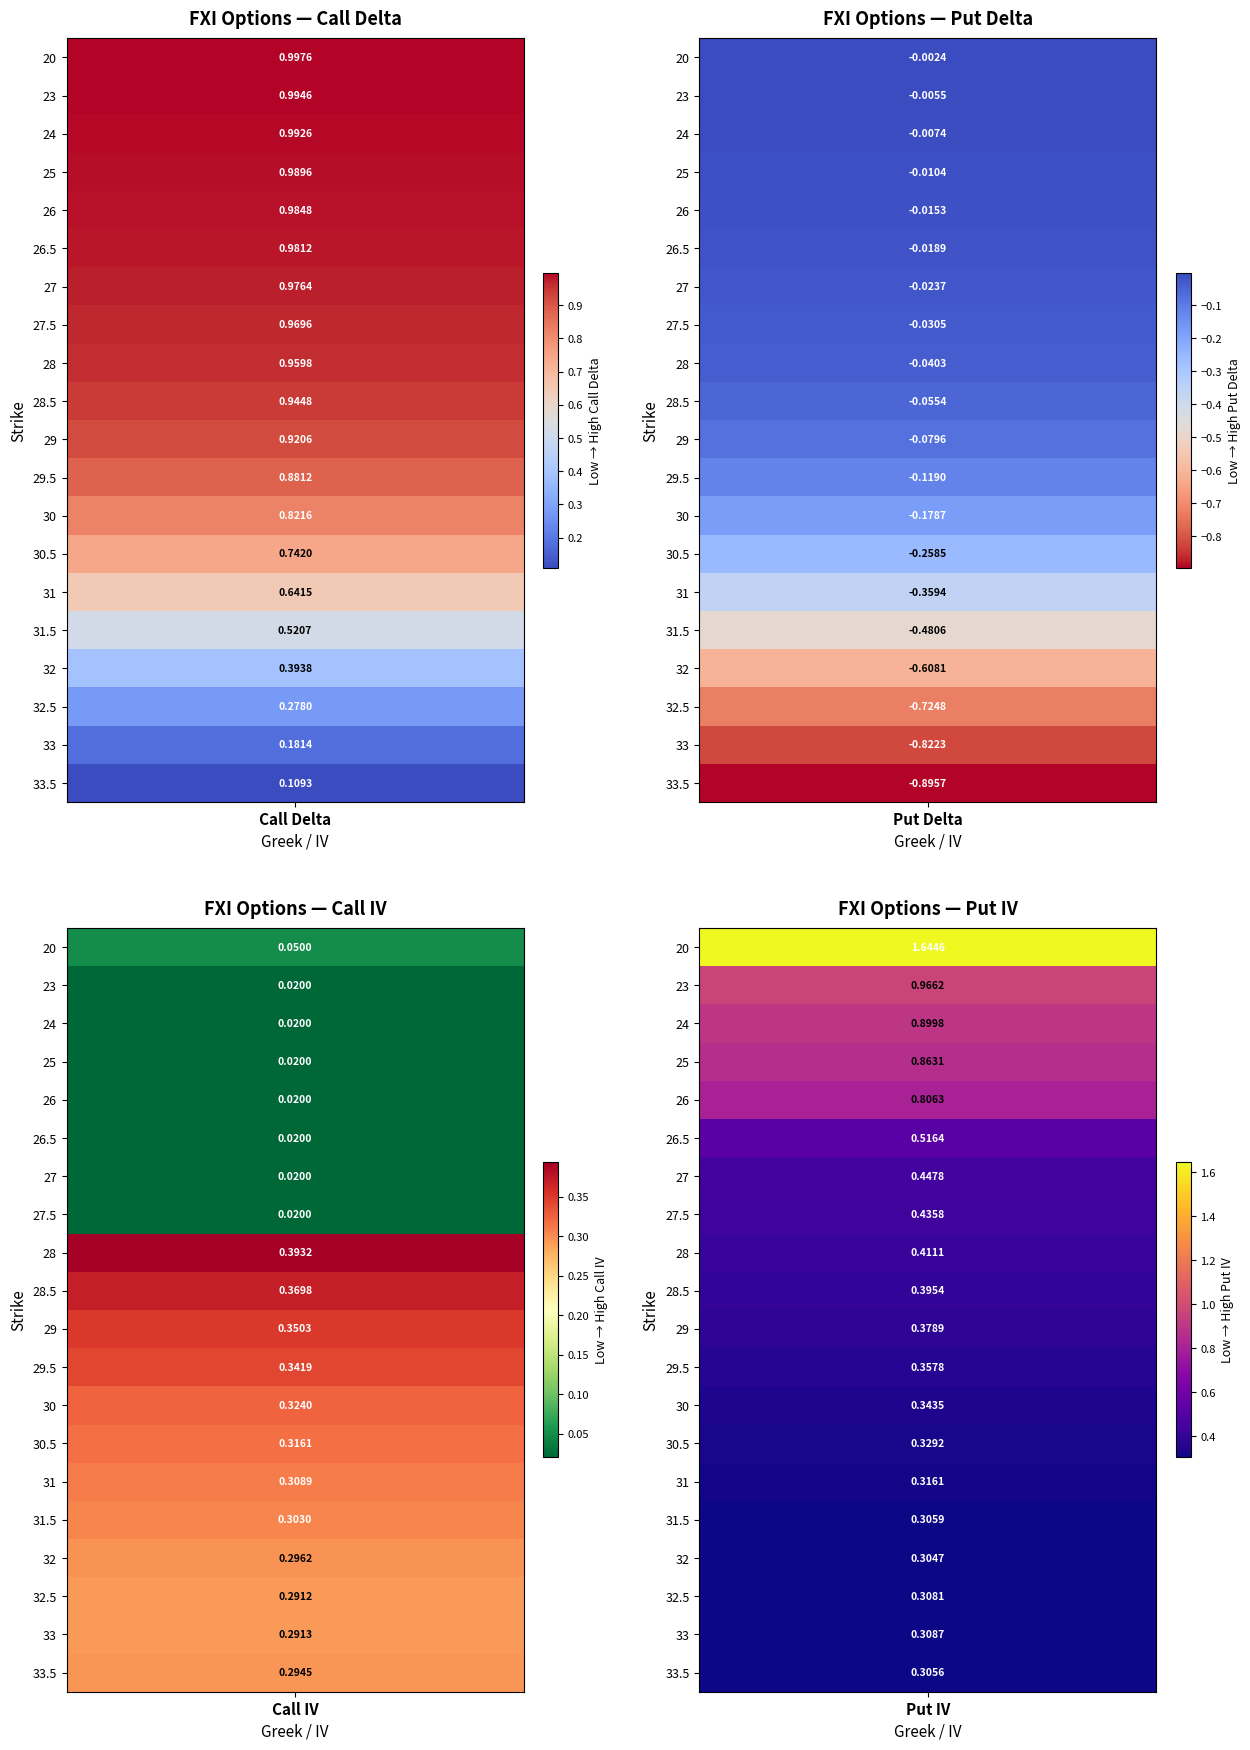

Is the value of iv_C at 13 greater than the value of iv_P at 4?

No